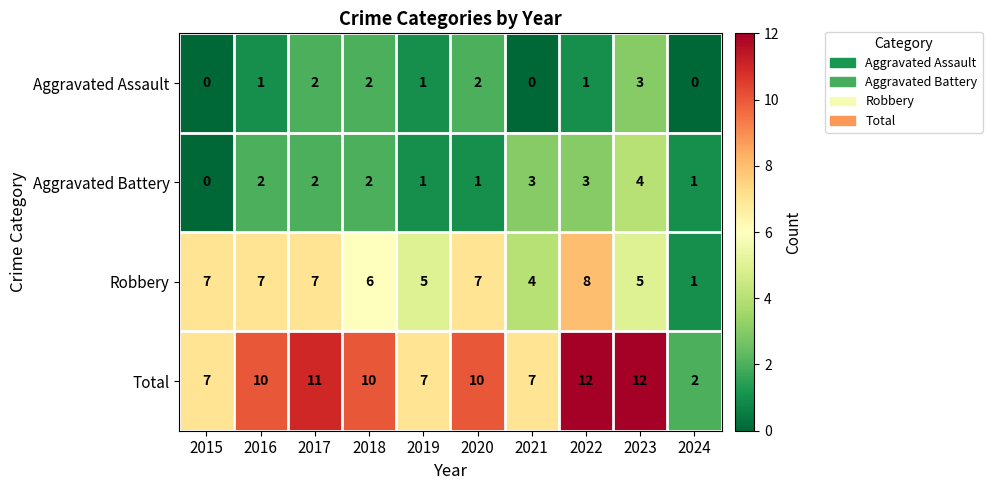

What is the difference between the highest and lowest values at 2017?

9